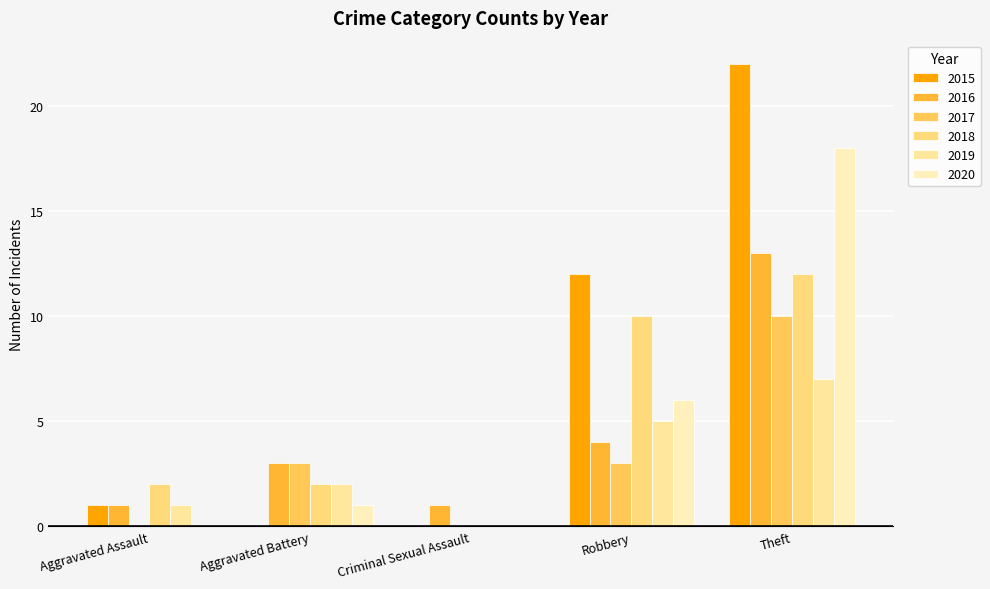

What is the label of the 2nd bar from the right?

Robbery